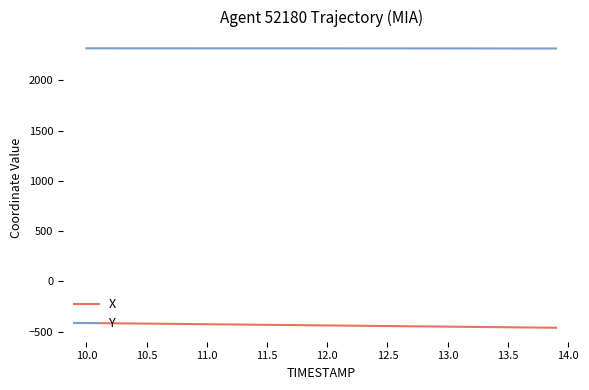

What is the lowest value of the X series?

-462.2